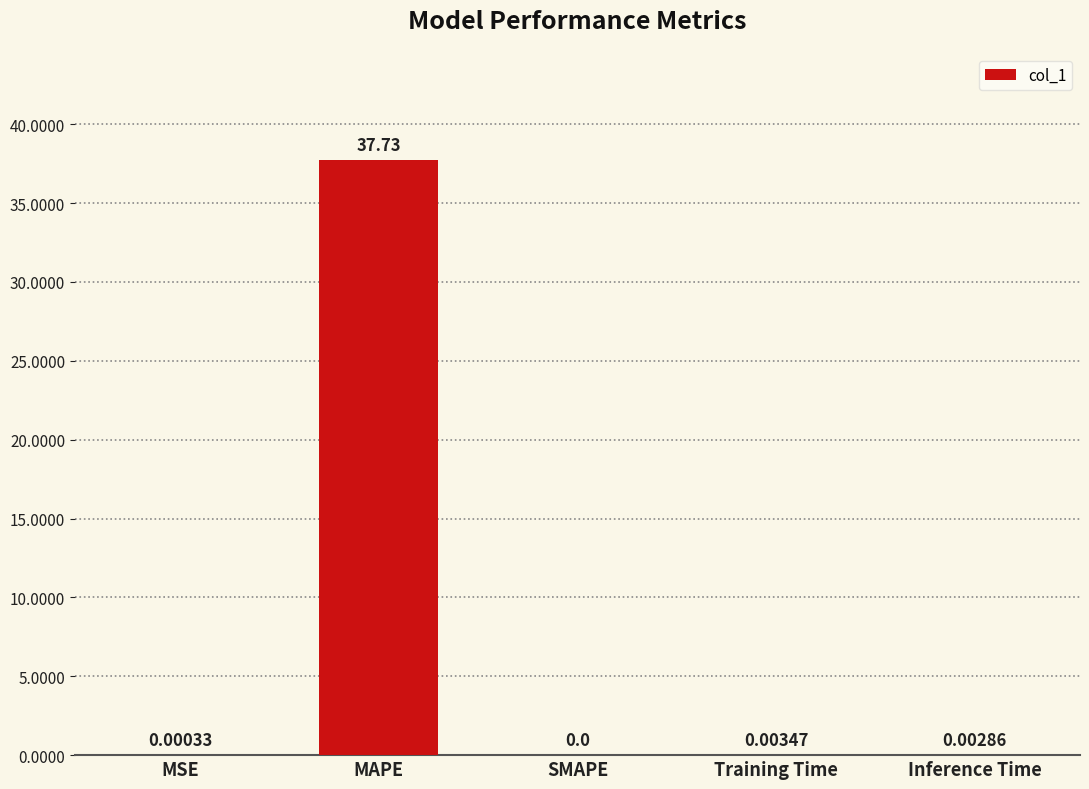

What is the sum of all values?

37.7